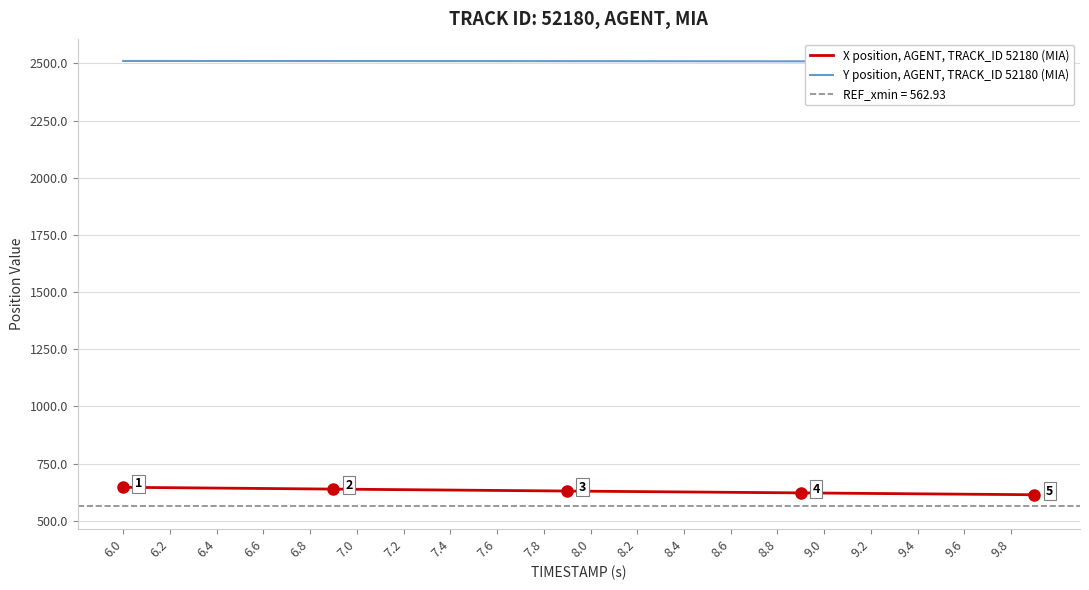

Which series has the largest total across all categories?

Y position, AGENT, TRACK_ID 52180 (MIA)